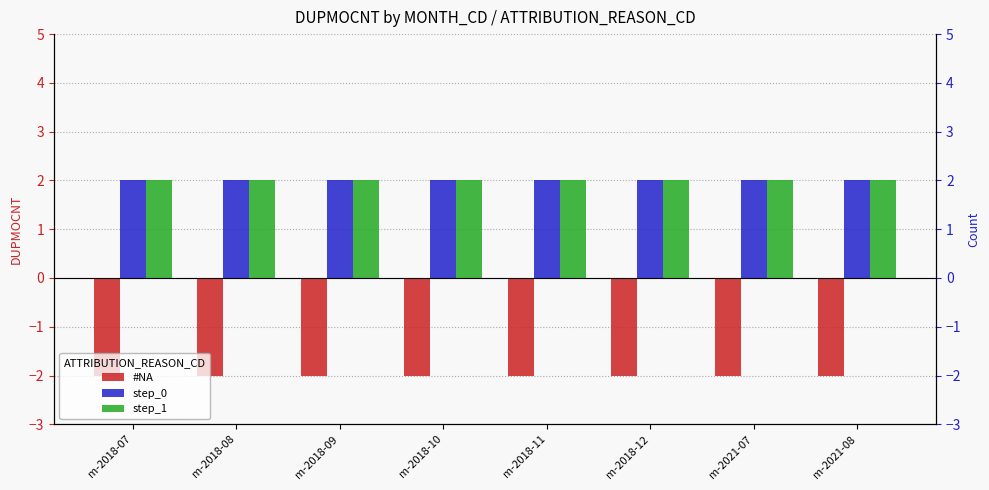

What is the approximate value of #NA at m-2018-08?

-2